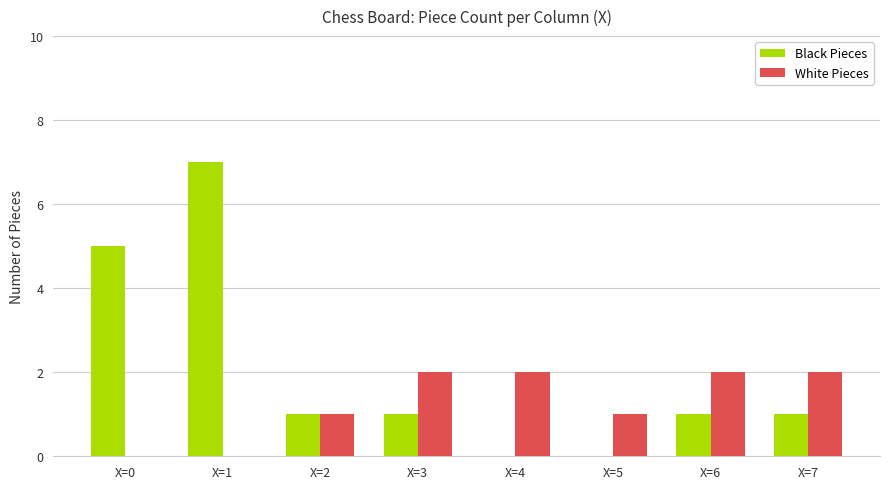

Reading left to right, list all the values displayed in this chart.

Black Pieces: X=0=5	X=1=7	X=2=1	X=3=1	X=4=0	X=5=0	X=6=1	X=7=1
White Pieces: X=0=0	X=1=0	X=2=1	X=3=2	X=4=2	X=5=1	X=6=2	X=7=2